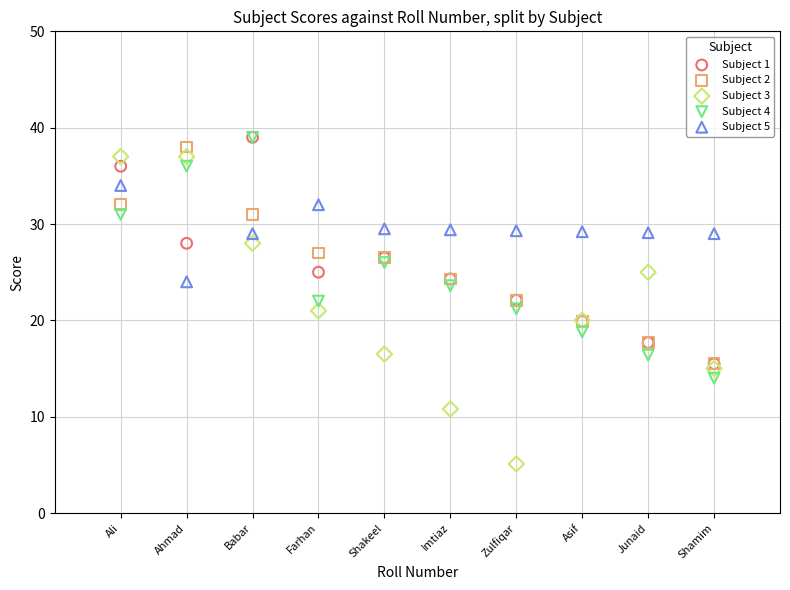

What are all the series names shown in the legend?

Subject 1, Subject 2, Subject 3, Subject 4, Subject 5